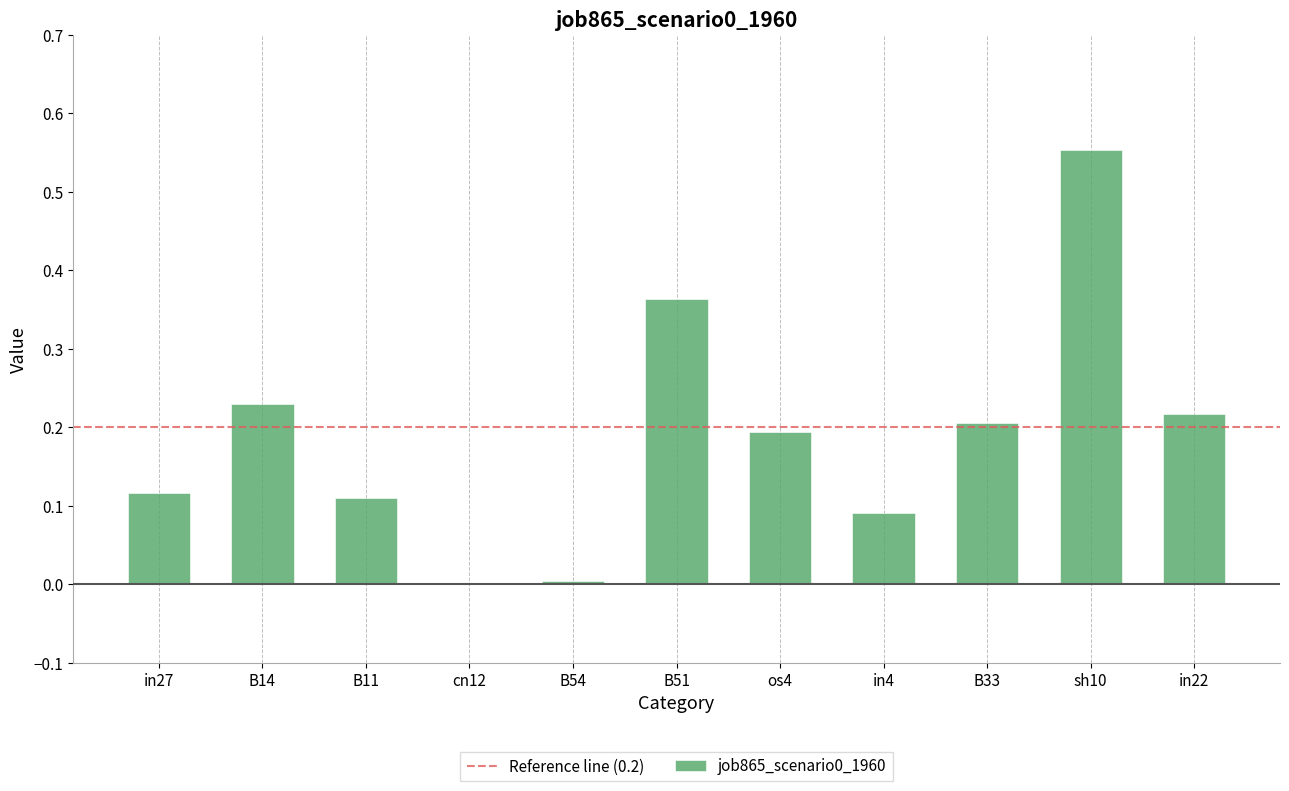

Are the bars horizontal?

No